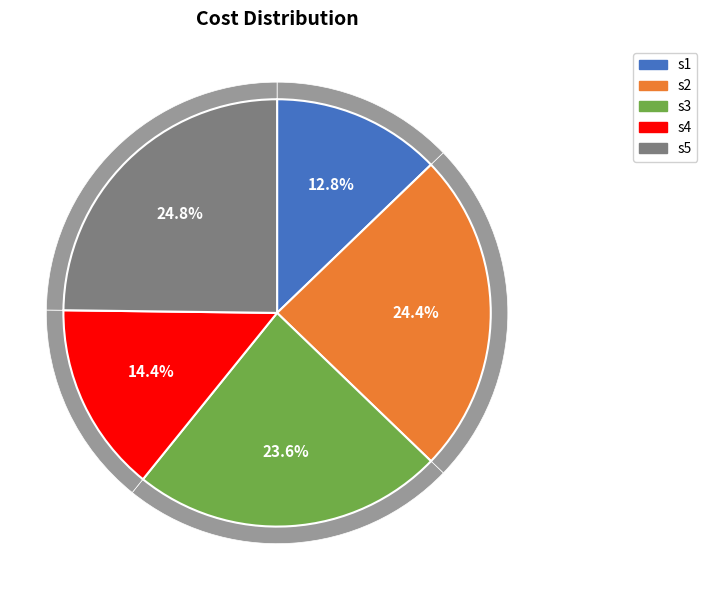

Does s3 represent more than half of the total?

No